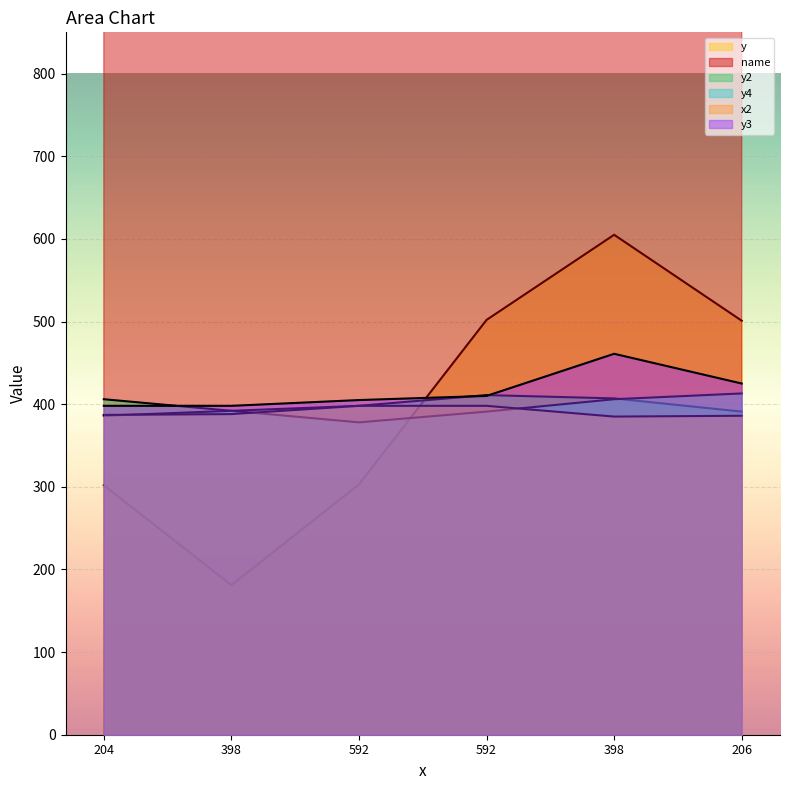

Rank the series at 398 from highest to lowest value.

name, y3, y2, y4, x2, y